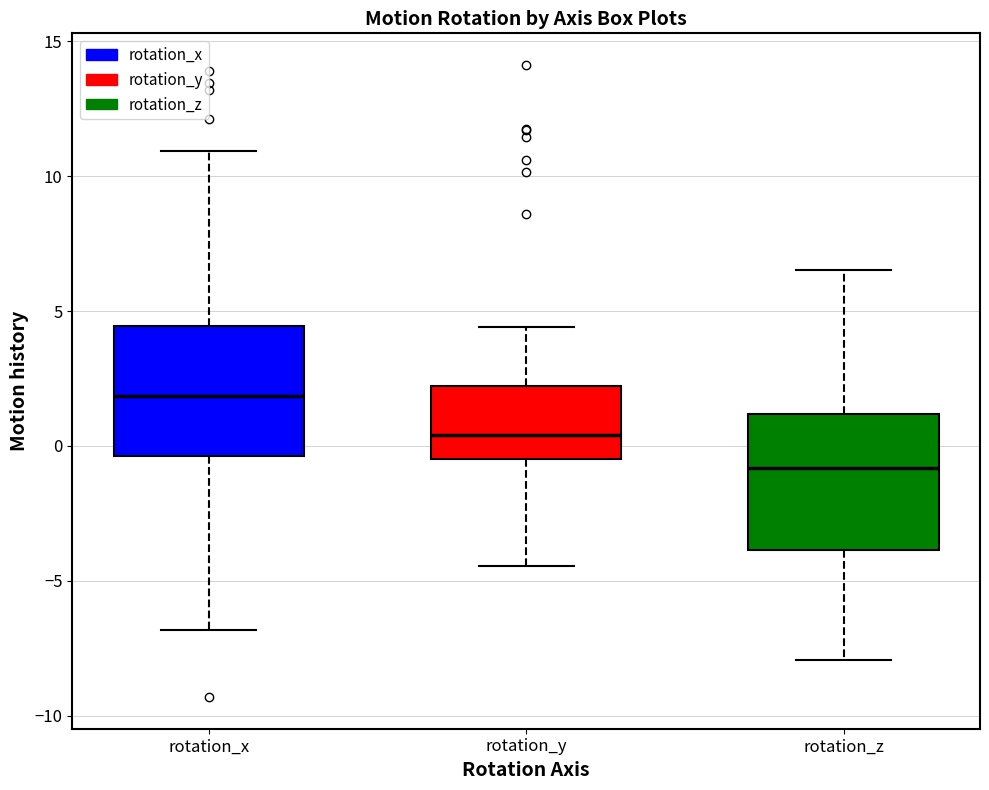

Reading left to right, transcribe this box plot: for each box, give where its median line is, the range the box spans, and where its two whiskers end, as read against the y-axis. The values are not printed on the chart, so give them approximately, as read against the axis.

rotation_x: median 2.0, box -0.5 to 4.5, whiskers -7.0 to 11.0
rotation_y: median 0.5, box -0.5 to 2.0, whiskers -4.5 to 4.5
rotation_z: median -1.0, box -4.0 to 1.0, whiskers -8.0 to 6.5